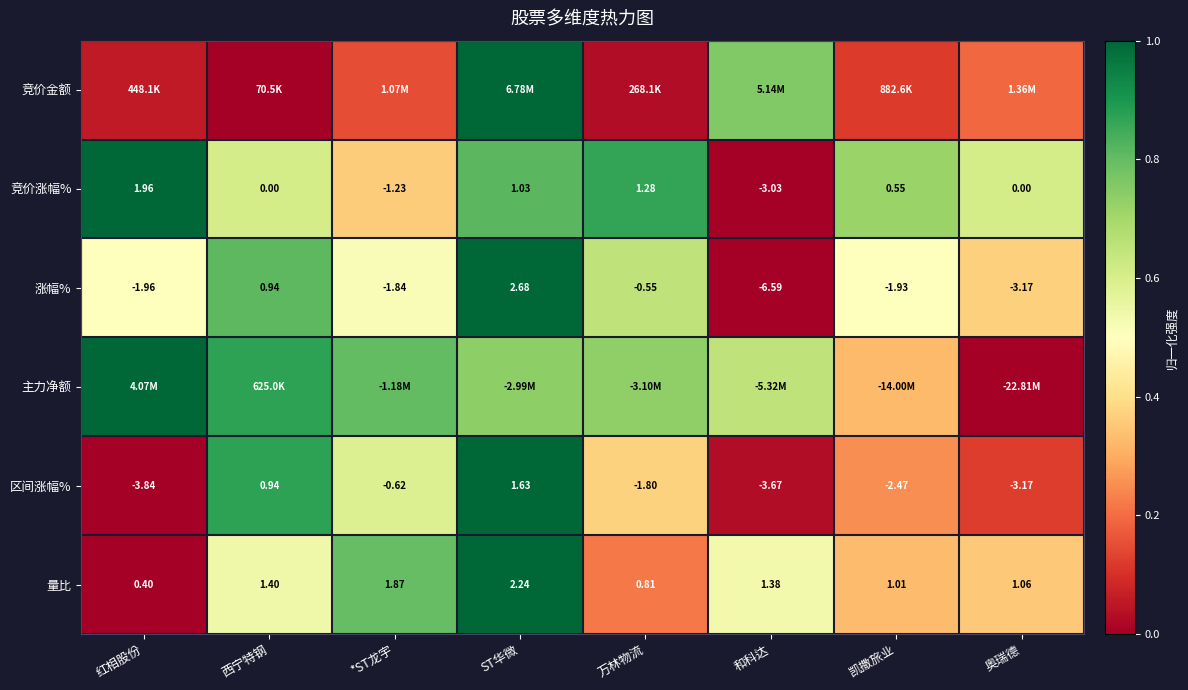

Which category has the highest value in the 量比 series?

ST华微